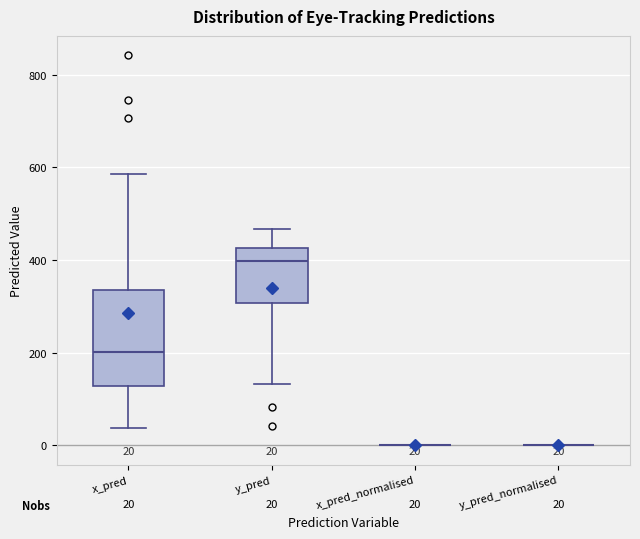

Comparing the boxes themselves (not the whiskers), which one is the tallest?

x_pred